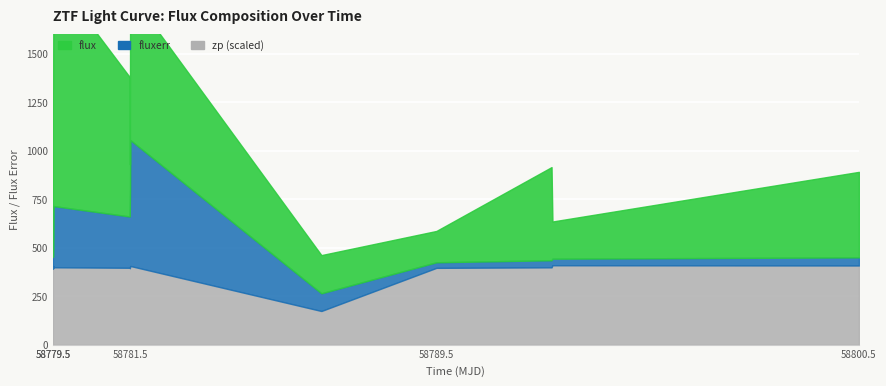

Which category has the lowest value in the flux series?

58789.52048610011